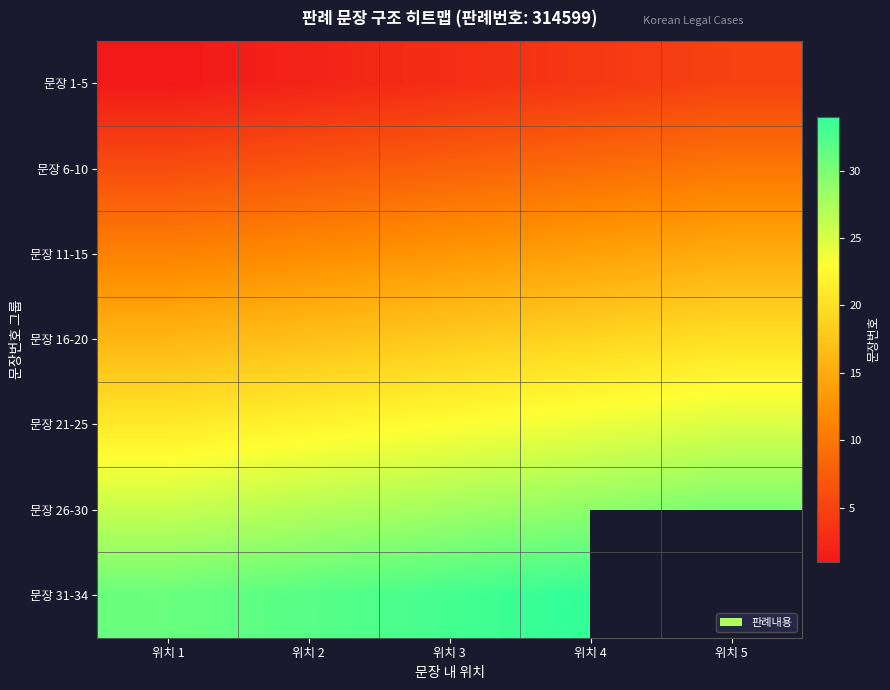

At which category does the chart reach its minimum across all series?

위치 1